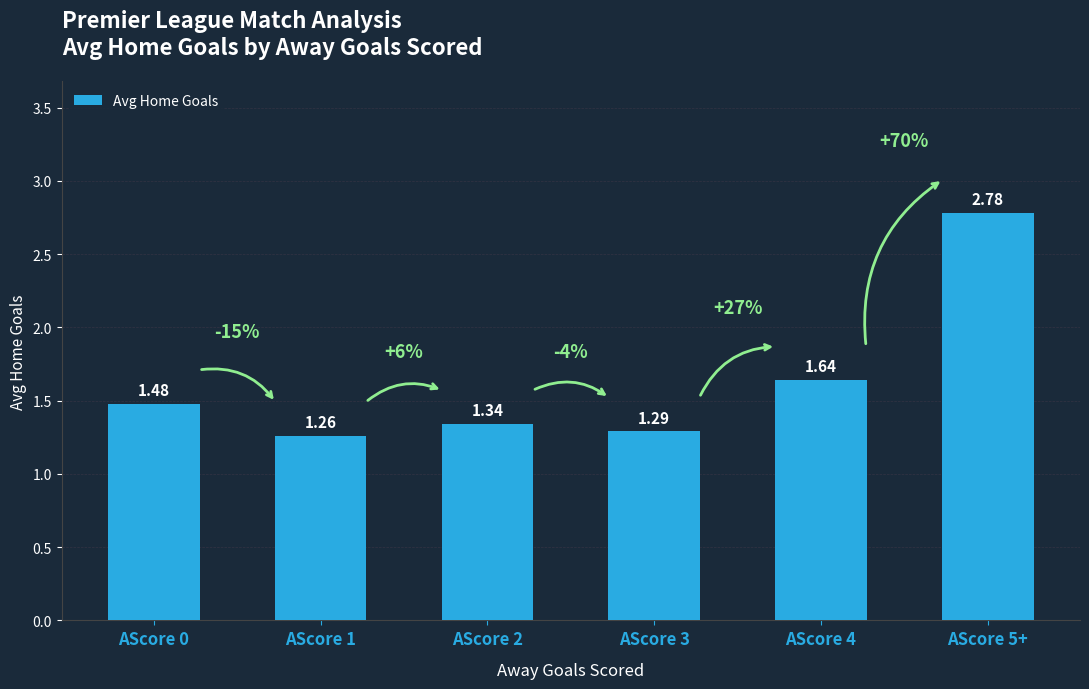

List the labels in order of value, smallest first.

AScore 1, AScore 3, AScore 2, AScore 0, AScore 4, AScore 5+